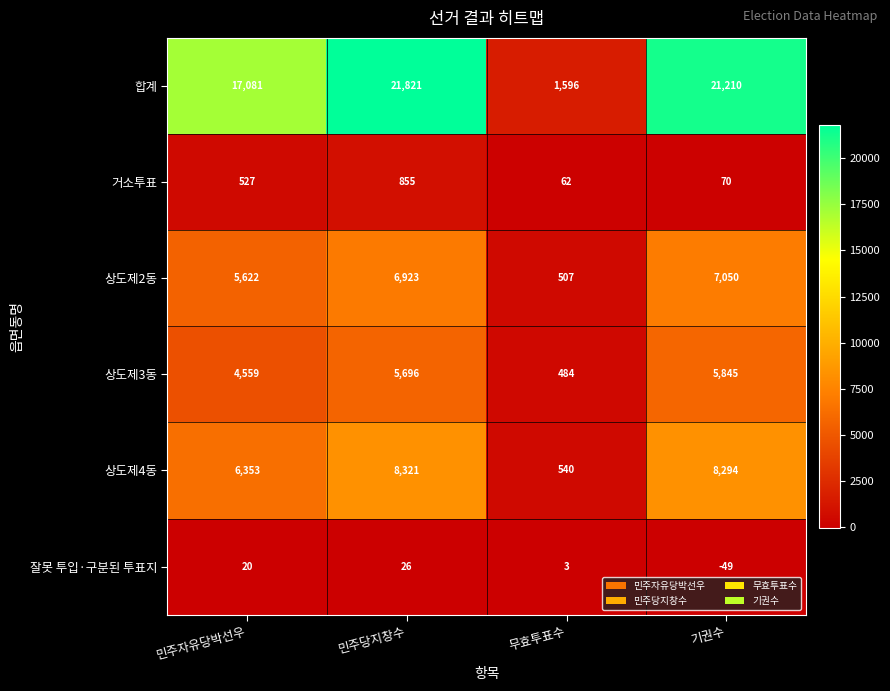

What is the sum of the 상도제2동 values at 기권수 and 민주자유당박선우?

12672